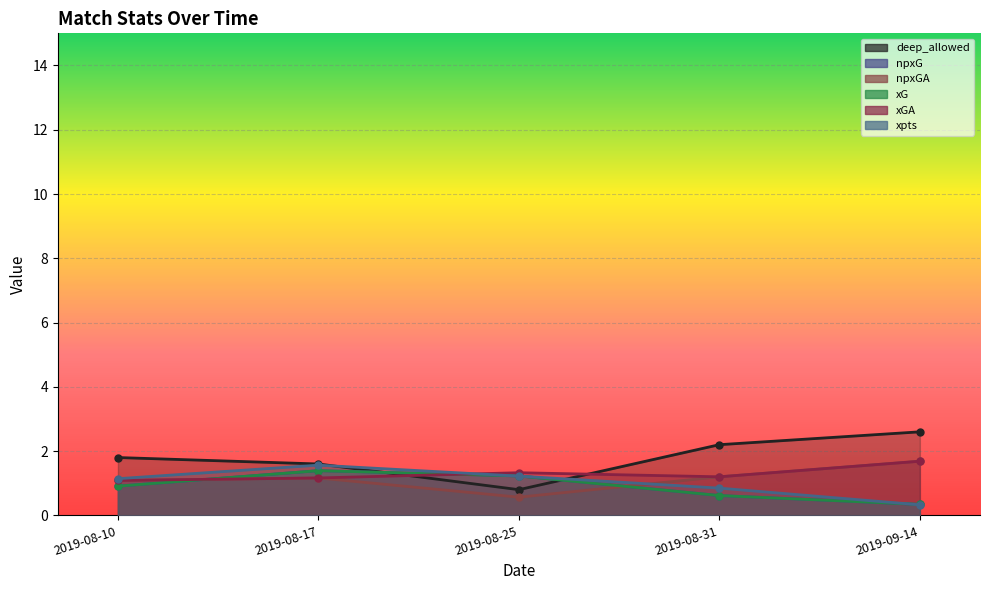

True or false: npxGA and deep_allowed cross at least once.

False